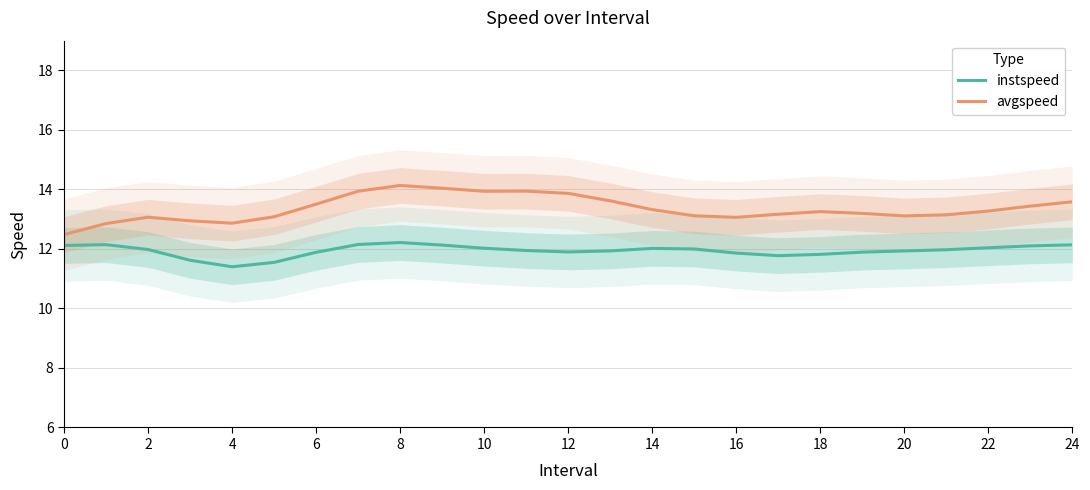

True or false: instspeed and avgspeed intersect in this chart.

False